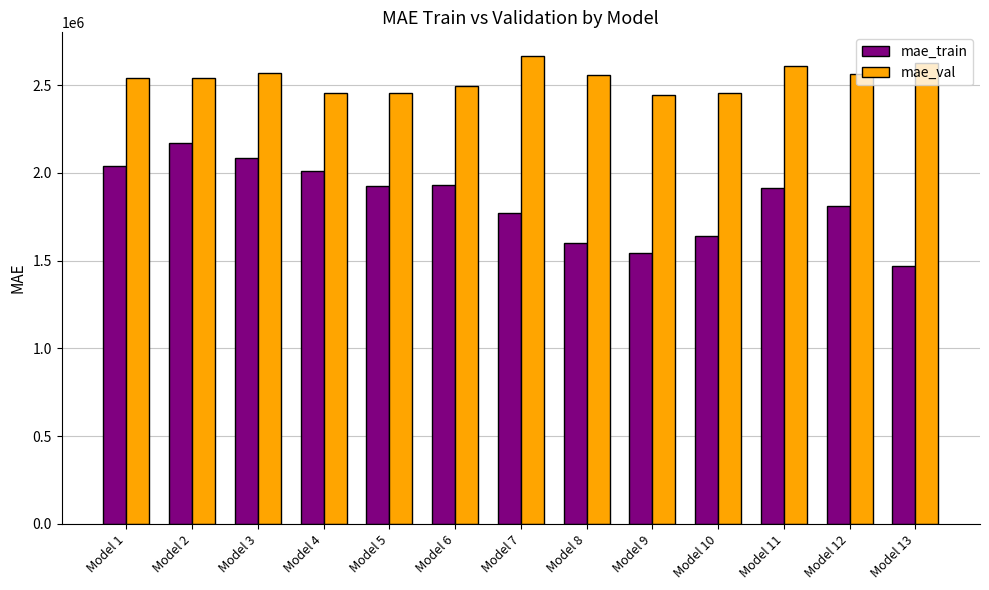

What is the total value across all series at Model 2?

4711280.2